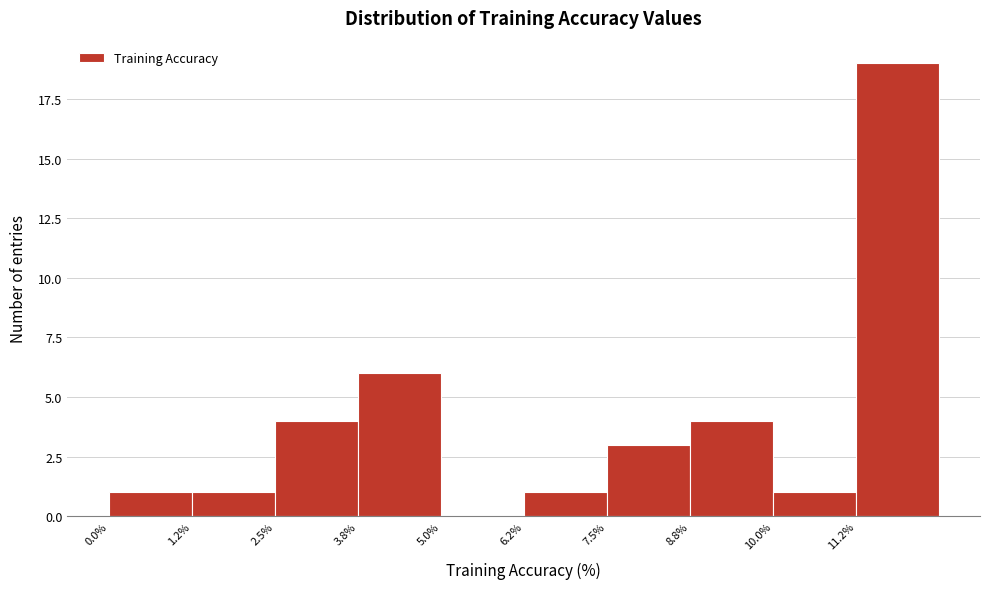

Reading left to right, list every bar in this chart as the range it spans on the x-axis followed by its height. Neither the bar edges nor the heights are printed on the chart, so give them approximately, as read against the axes.

0.00 to 1.25: 1
1.25 to 2.50: 1
2.50 to 3.75: 4
3.75 to 5.00: 6
5.00 to 6.25: 0
6.25 to 7.50: 1
7.50 to 8.75: 3
8.75 to 10.00: 4
10.00 to 11.25: 1
11.25 to 12.50: 19